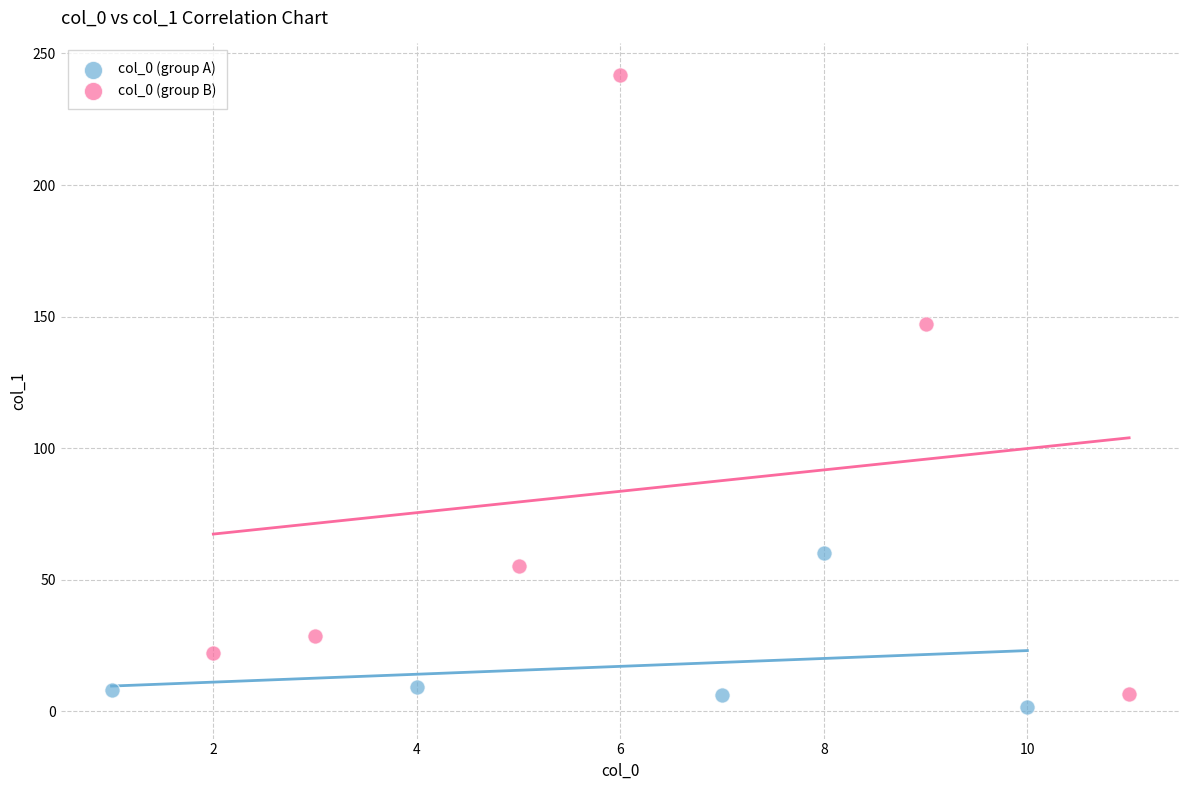

What are all the series names shown in the legend?

col_0 (group A), col_0 (group B)